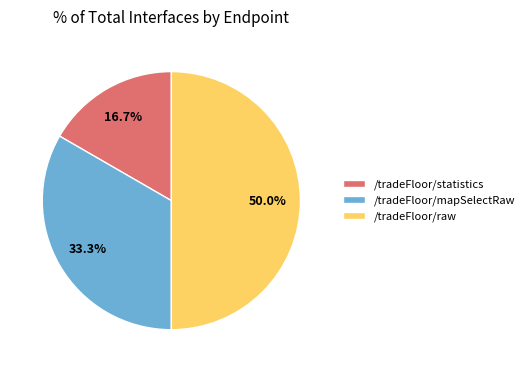

To the nearest percent, what percentage of the pie is /tradeFloor/raw?

50%